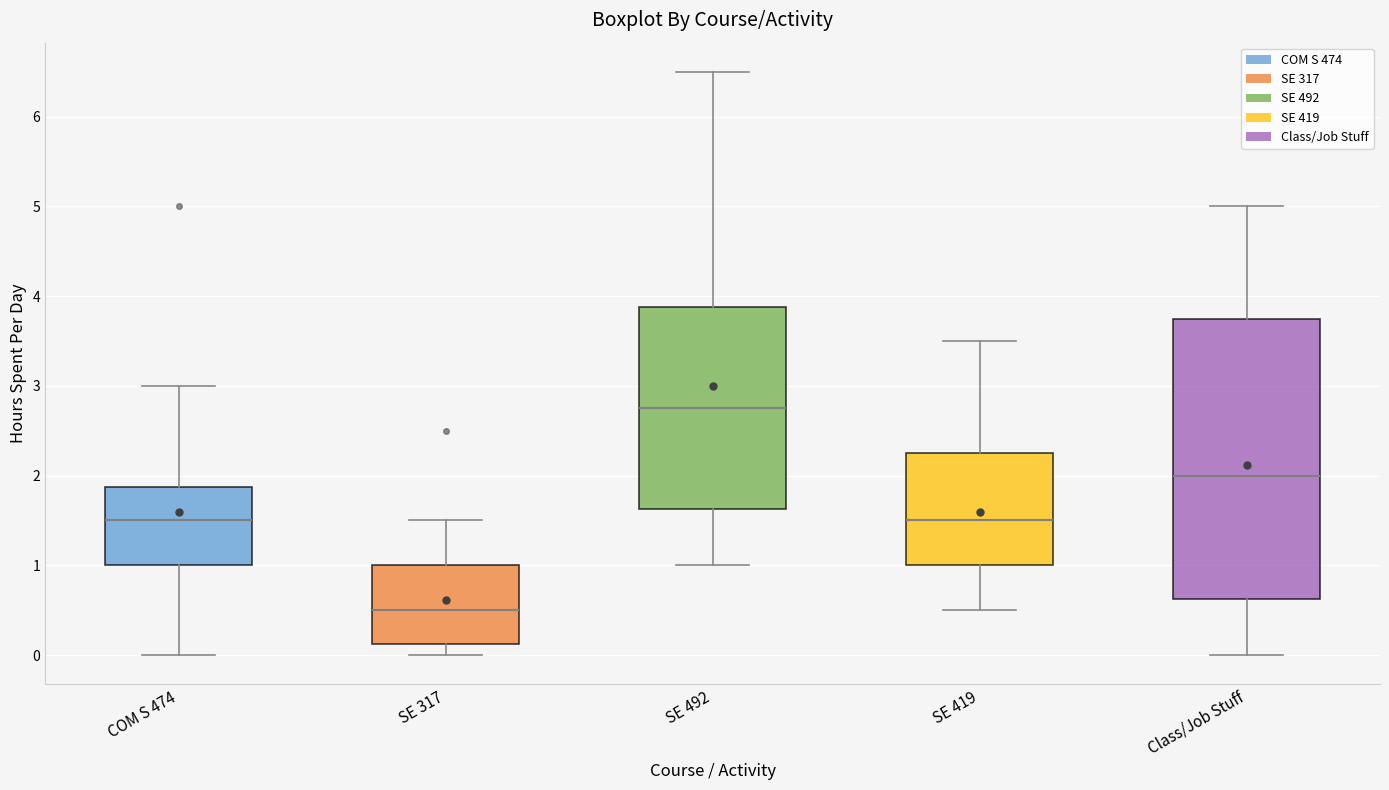

Reading left to right, read every box against the y-axis: the position of its median line, the range the box covers, and the ends of its whiskers. The values are not printed on the chart, so give them approximately, as read against the axis.

COM S 474: median 1.5, box 1.0 to 1.9, whiskers 0.0 to 3.0
SE 317: median 0.5, box 0.1 to 1.0, whiskers 0.0 to 1.5
SE 492: median 2.8, box 1.6 to 3.9, whiskers 1.0 to 6.5
SE 419: median 1.5, box 1.0 to 2.3, whiskers 0.5 to 3.5
Class/Job Stuff: median 2.0, box 0.6 to 3.8, whiskers 0.0 to 5.0